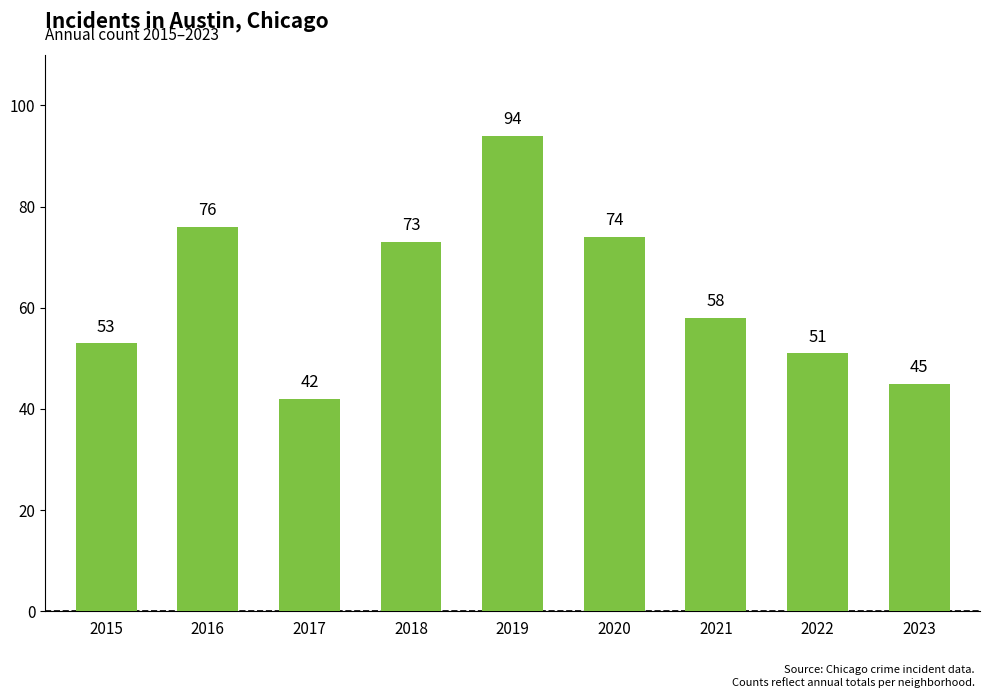

At which label is the value closest to 68?

2018